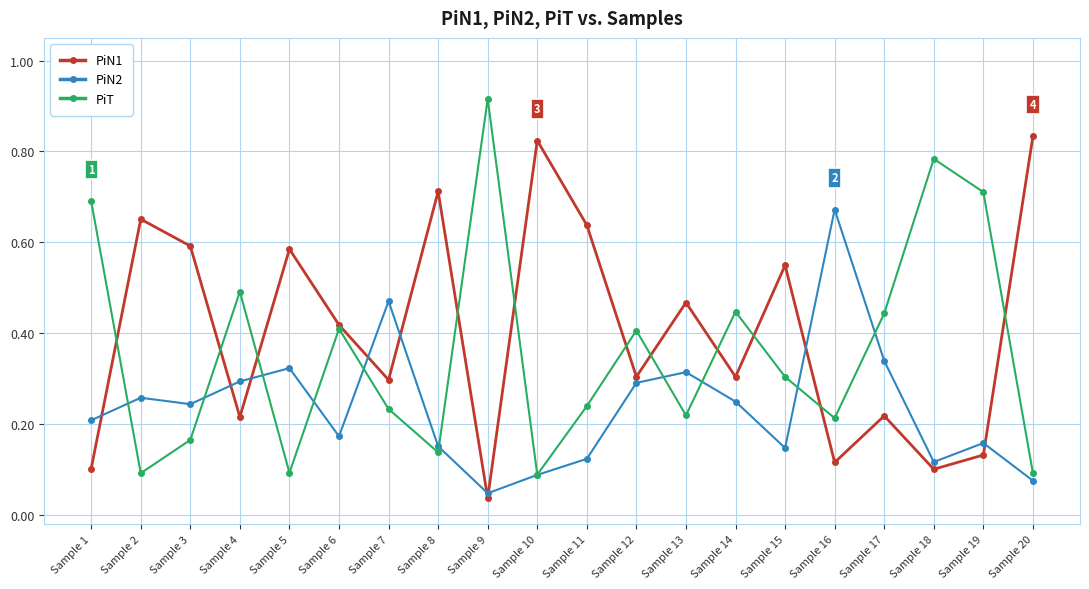

The PiN2 series shows 0.3 at Sample 2. True or false?

True